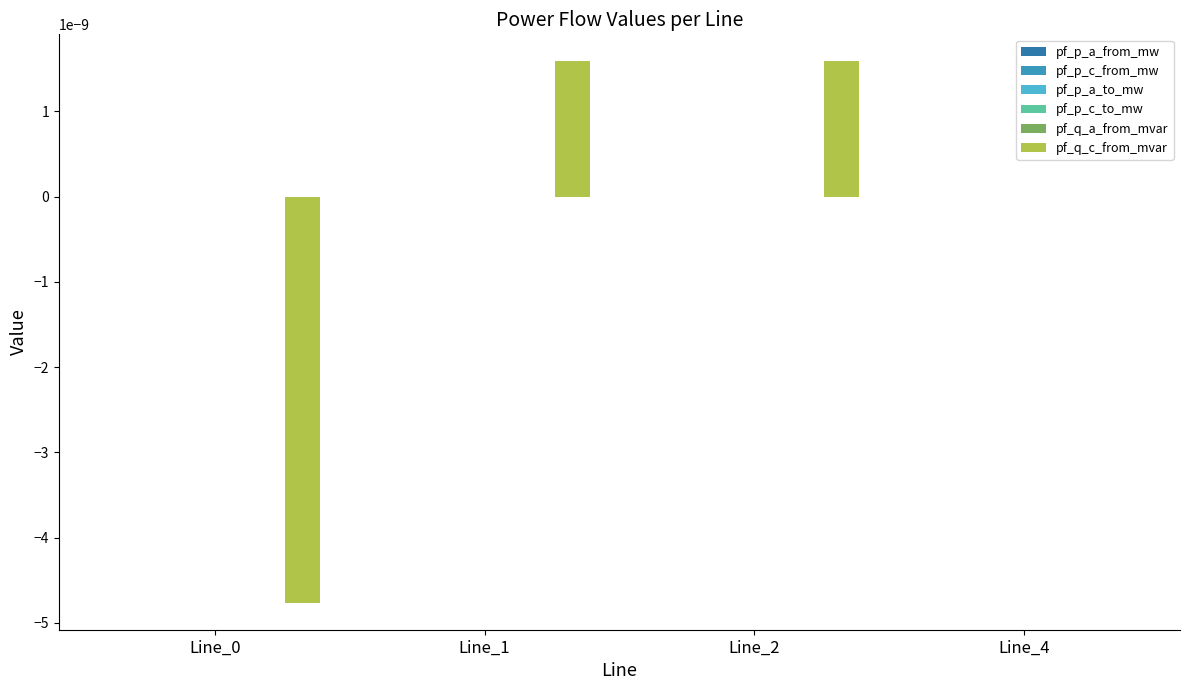

Is it true that pf_p_c_from_mw equals -0.0 at Line_0?

True